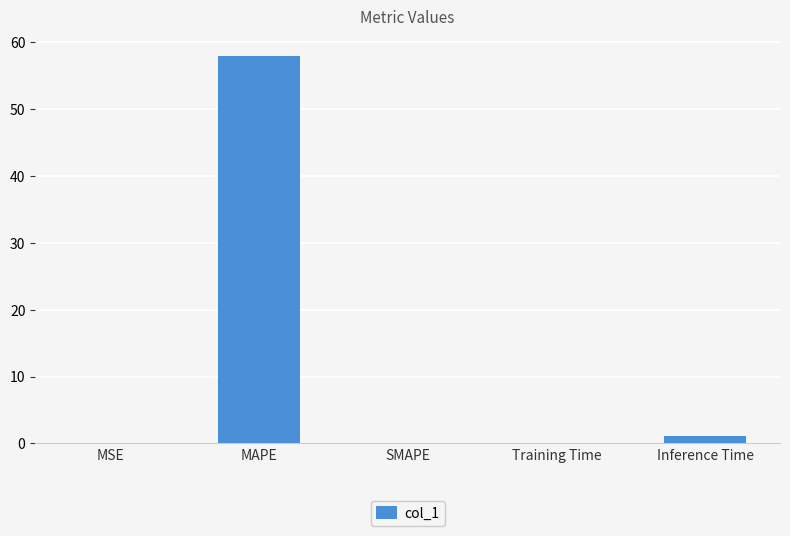

True or false: the data shows 1.2 at Inference Time.

True